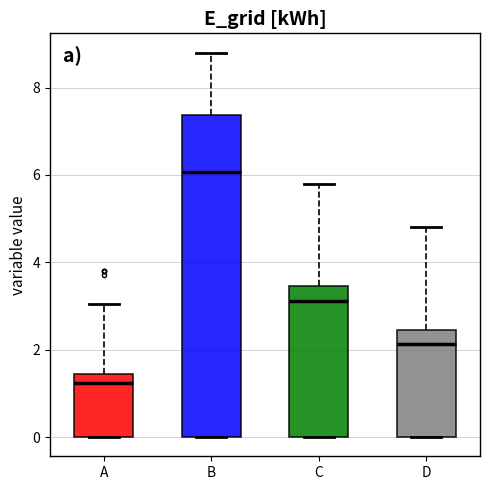

Which box has the highest median line?

B